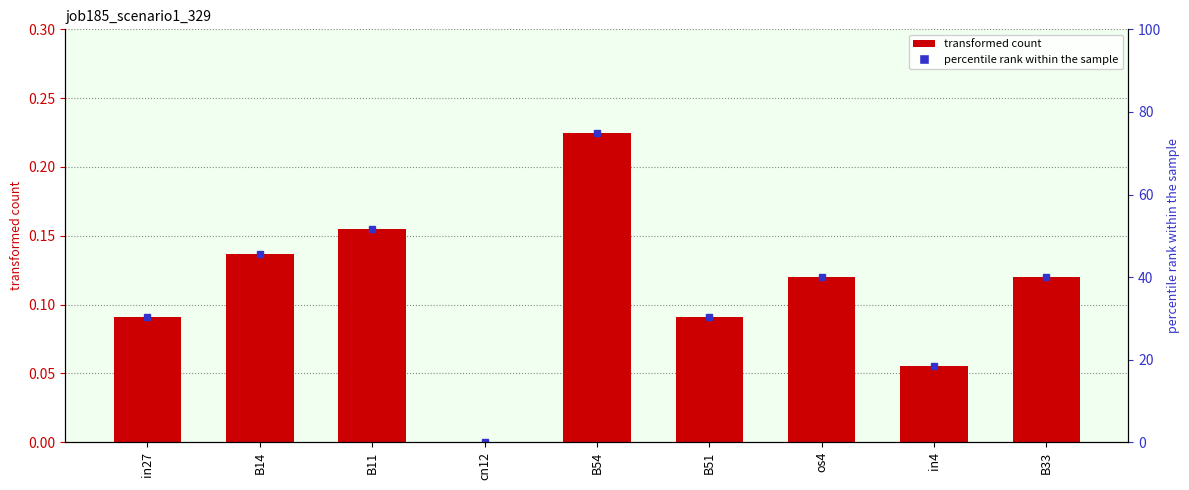

List the labels in order of value, smallest first.

cn12, in4, in27, B51, os4, B33, B14, B11, B54